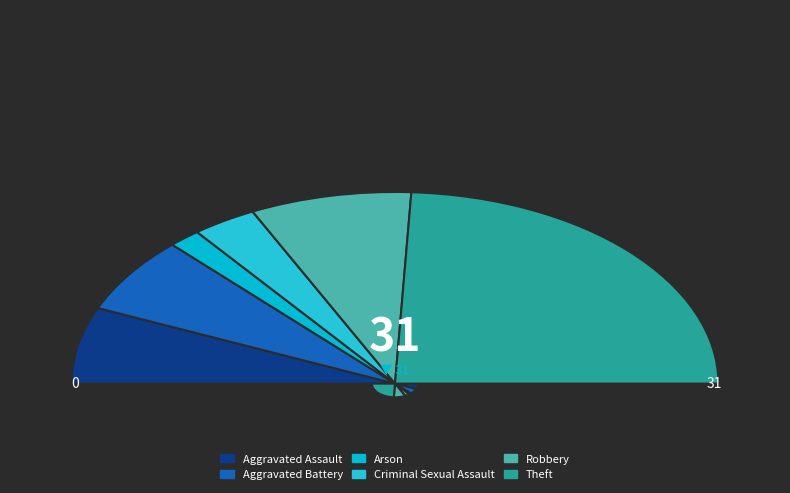

Does Robbery account for over 50% of the chart?

No